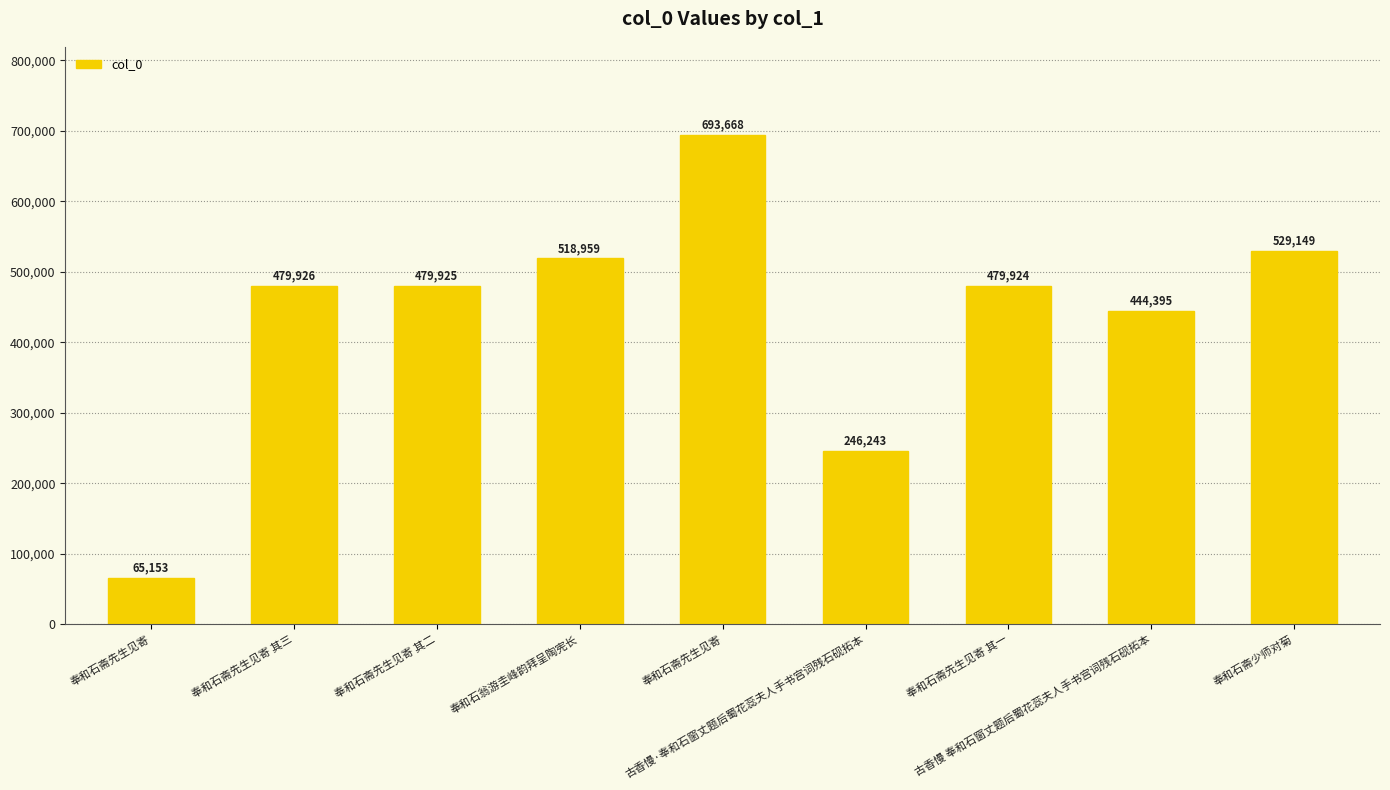

Reading left to right, transcribe all the data shown in this chart.

65153	479926	479925	518959	693668	246243	479924	444395	529149